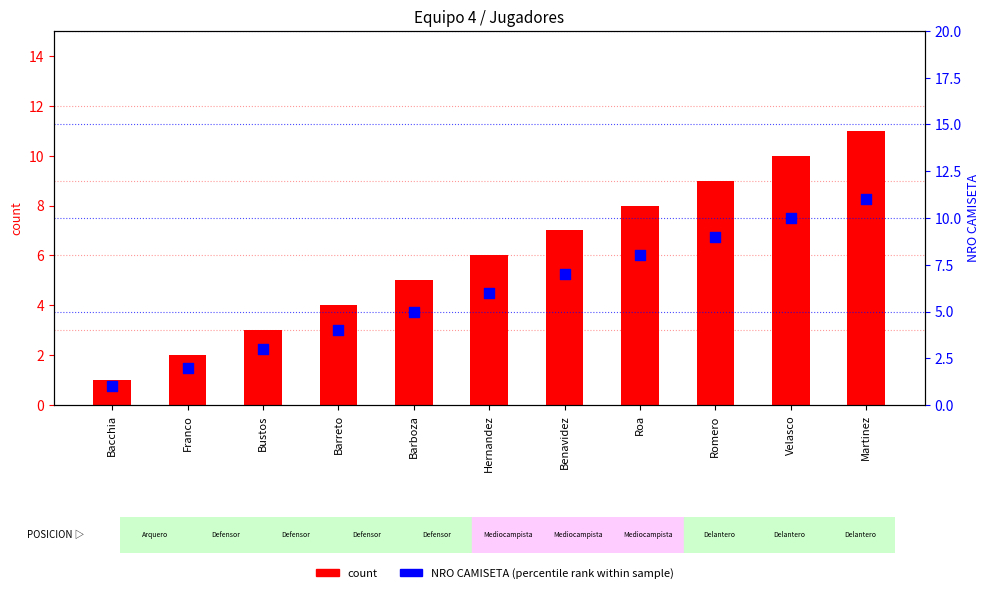

Which series reaches the minimum Y coordinate?

count